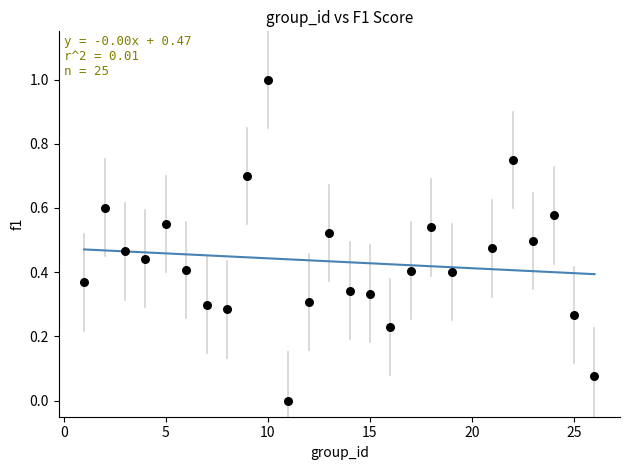

What is the range of X values (max minus min)?

25.0